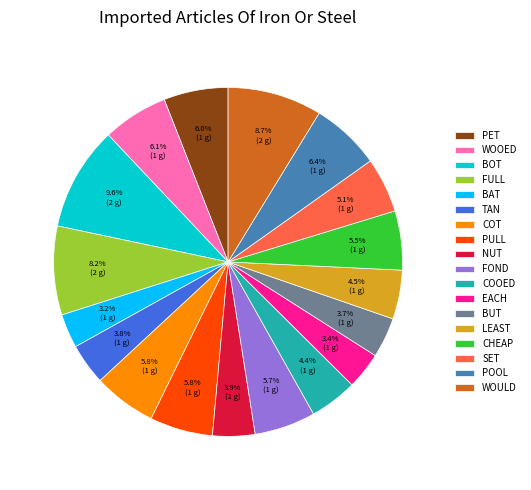

To the nearest percent, what is the average slice percentage?

6%